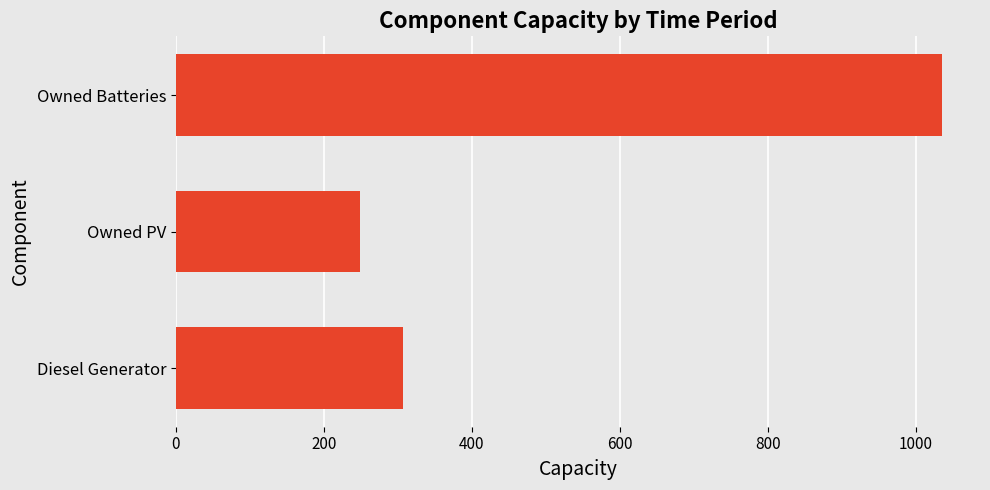

The chart shows a value of 307.5 at Diesel Generator. True or false?

True